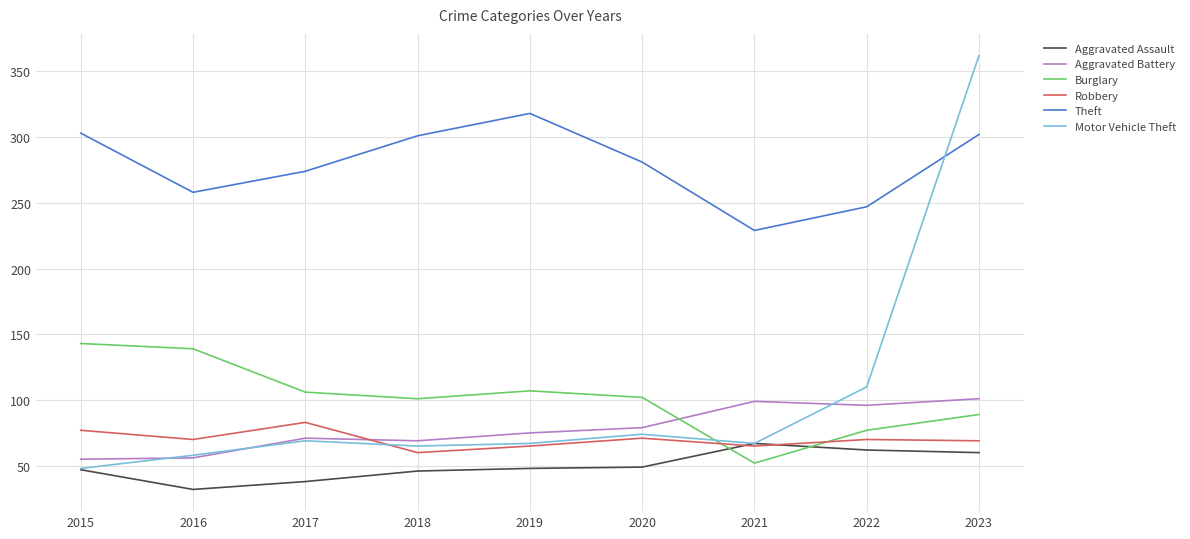

What is the minimum value shown in the chart?

32